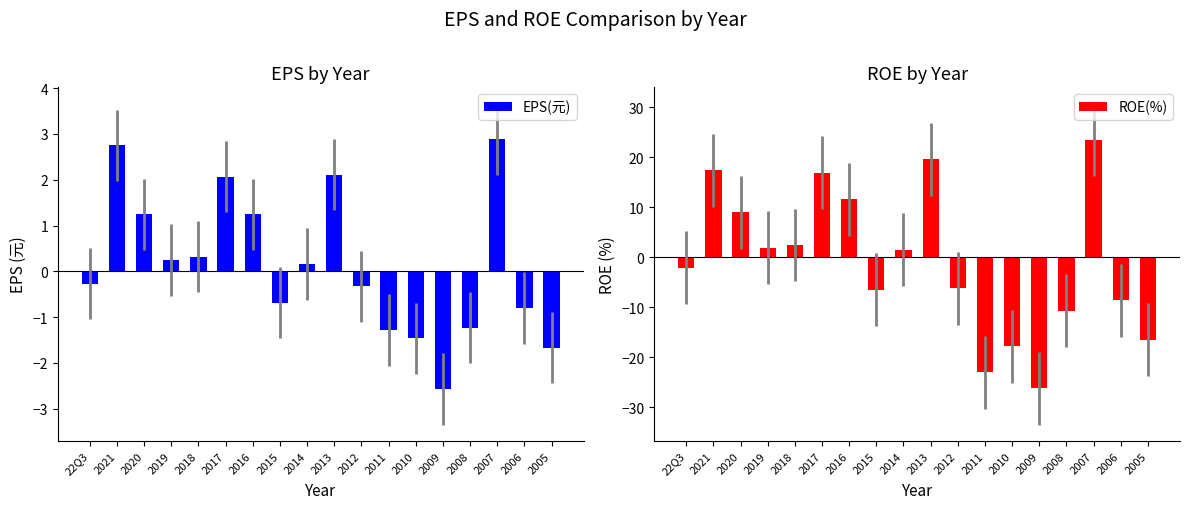

What are all the series names shown in the legend?

EPS(元), ROE(%)